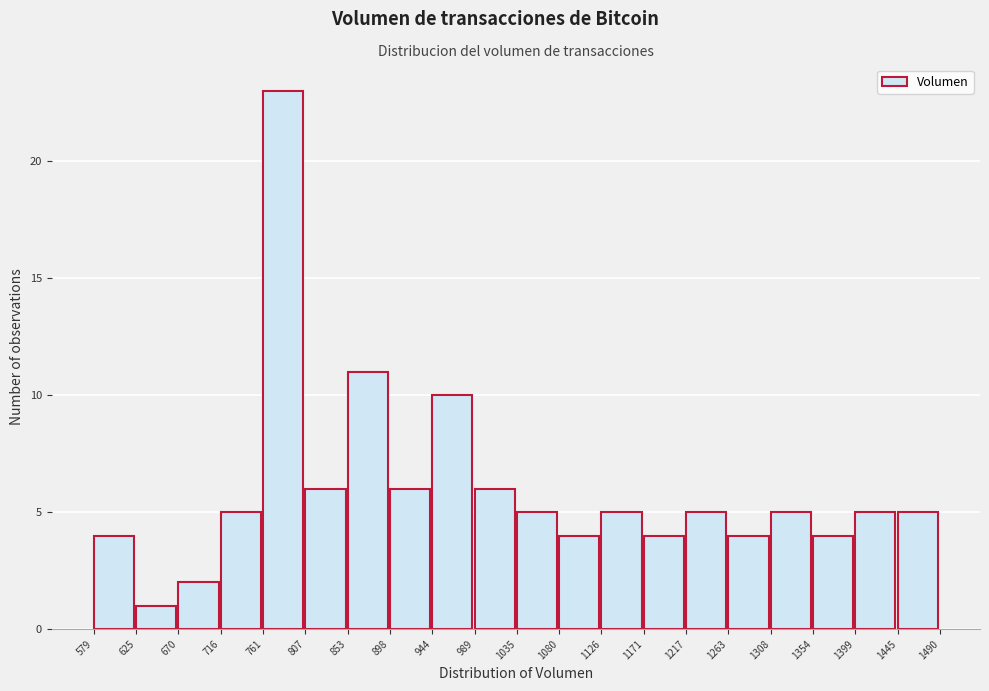

Reading left to right, list every bar in this chart as the range it spans on the x-axis followed by its height. The values are not printed on the chart, so give them approximately, as read against the axis.

579 to 625: 4
625 to 670: 1
670 to 716: 2
716 to 761: 5
761 to 807: 23
807 to 853: 6
853 to 898: 11
898 to 944: 6
944 to 989: 10
989 to 1035: 6
1035 to 1080: 5
1080 to 1126: 4
1126 to 1171: 5
1171 to 1217: 4
1217 to 1263: 5
1263 to 1308: 4
1308 to 1354: 5
1354 to 1399: 4
1399 to 1445: 5
1445 to 1490: 5